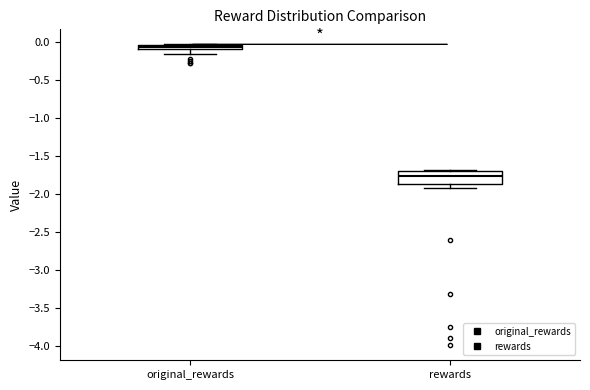

Which box has the lowest median line?

rewards